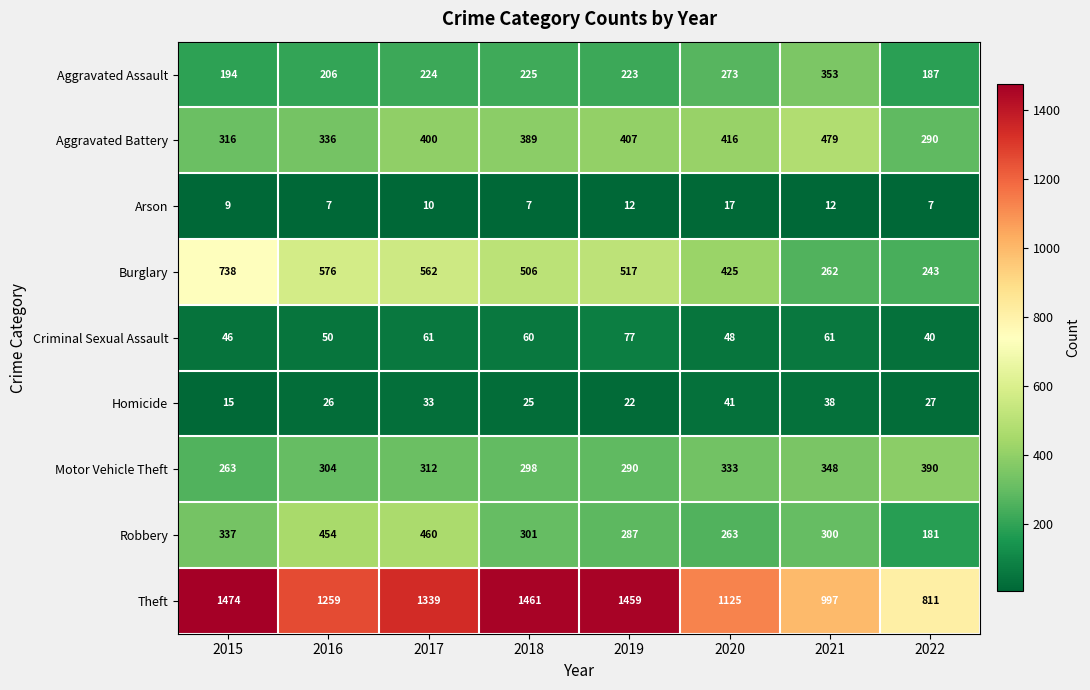

Which series has the widest spread of values?

Theft